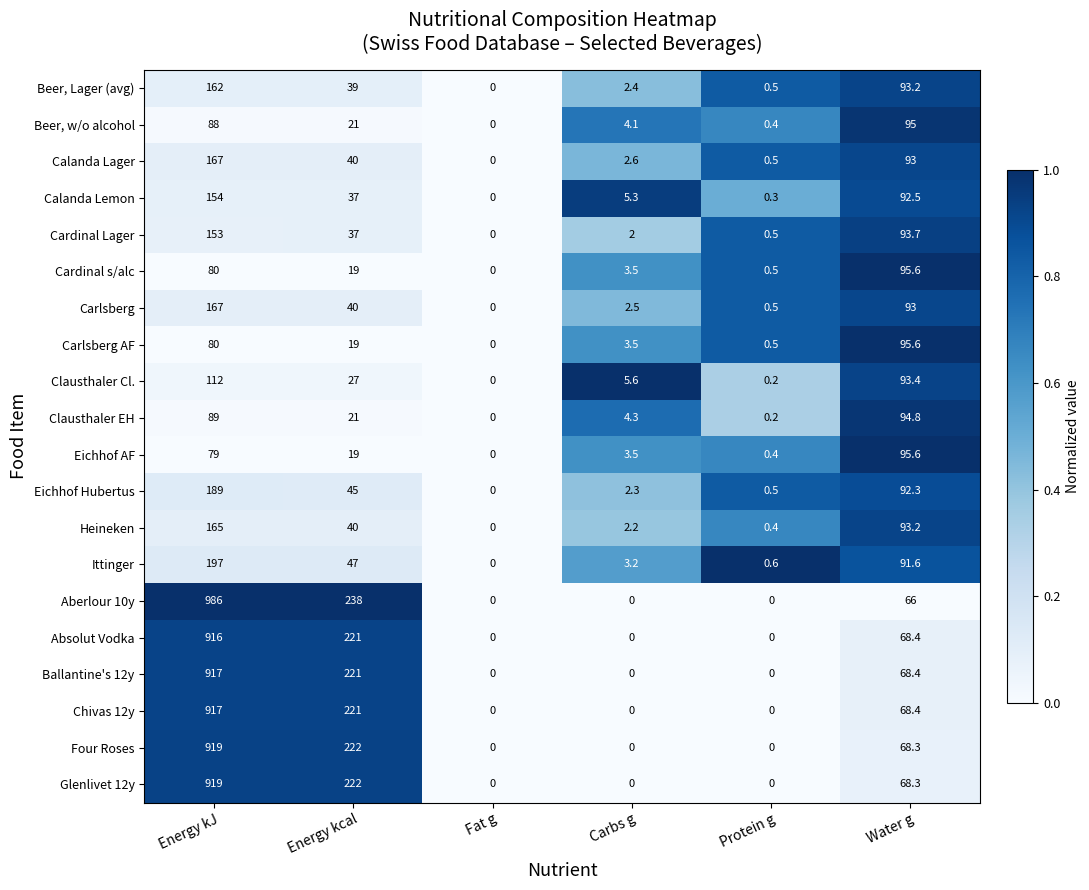

How many values in the Heineken series are below 40?

3